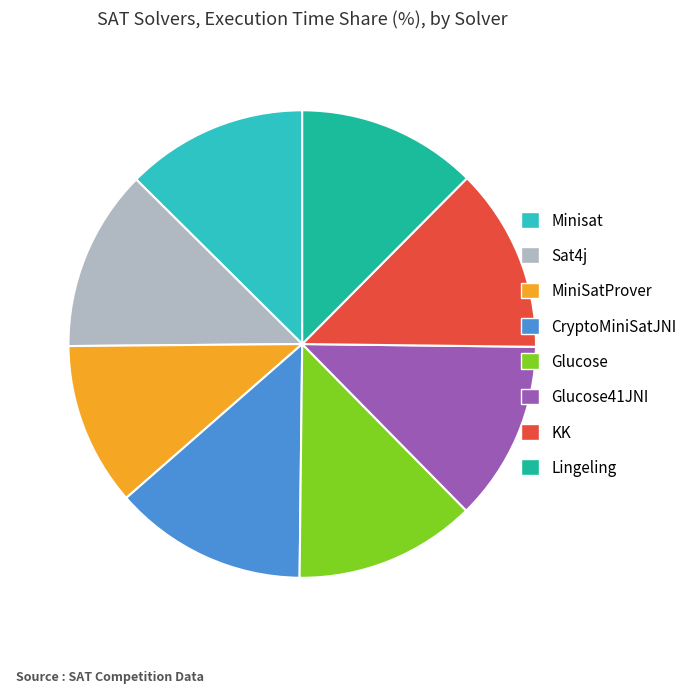

Is it true that CryptoMiniSatJNI is 7% of the pie?

False